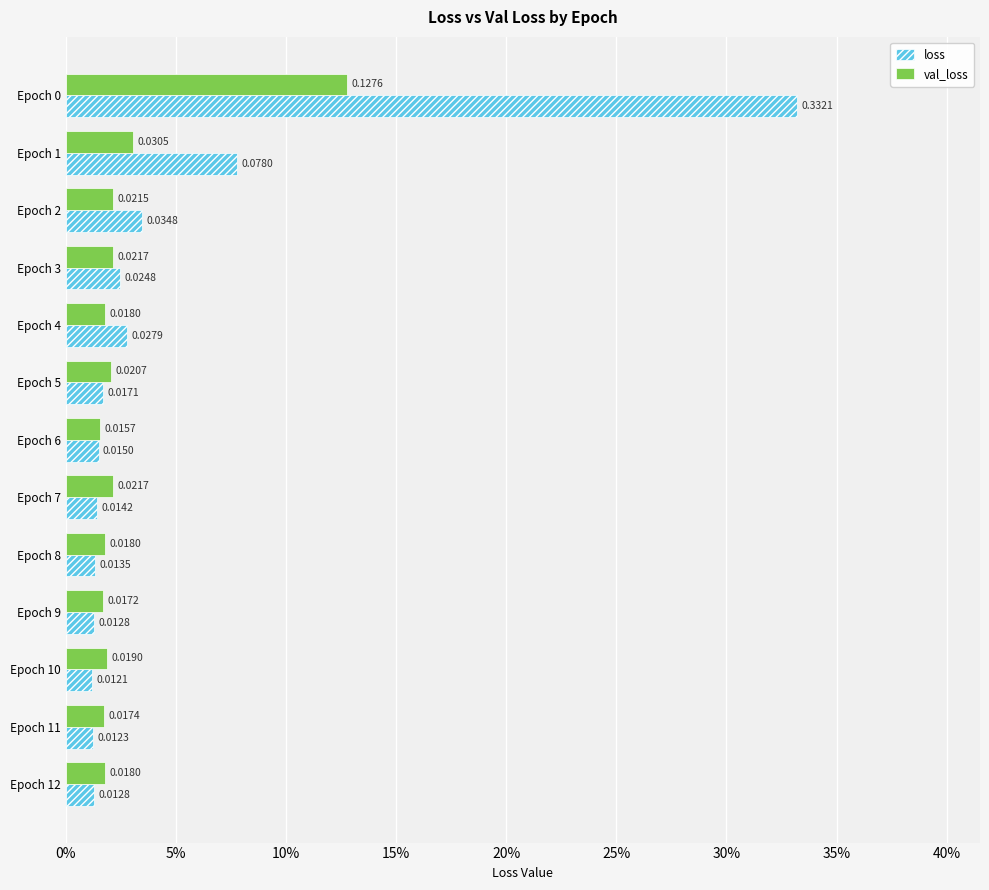

Reading right to left, extract all data points from this chart.

loss: 0.0	0.0	0.0	0.0	0.0	0.0	0.0	0.0	0.0	0.0	0.0	0.1	0.3
val_loss: 0.0	0.0	0.0	0.0	0.0	0.0	0.0	0.0	0.0	0.0	0.0	0.0	0.1